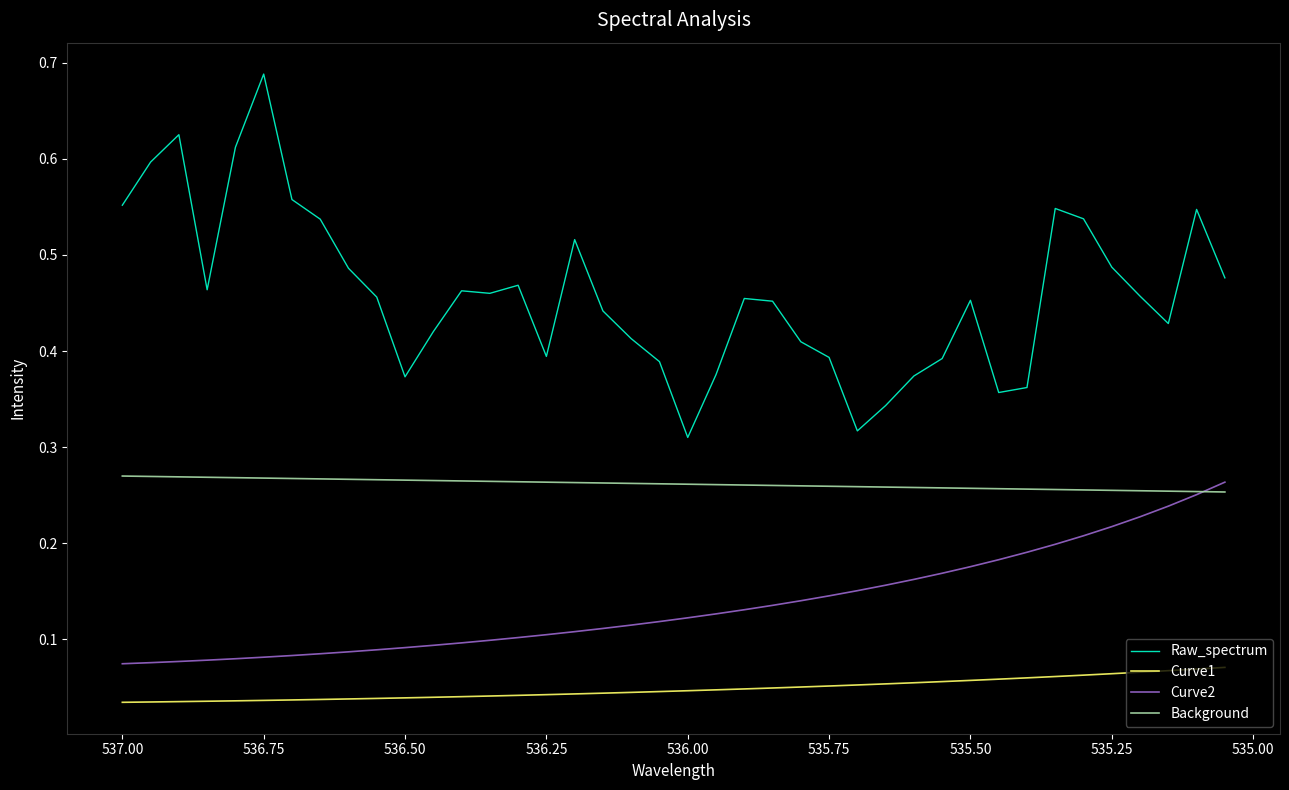

How many Background values are between 0 and 1?

40